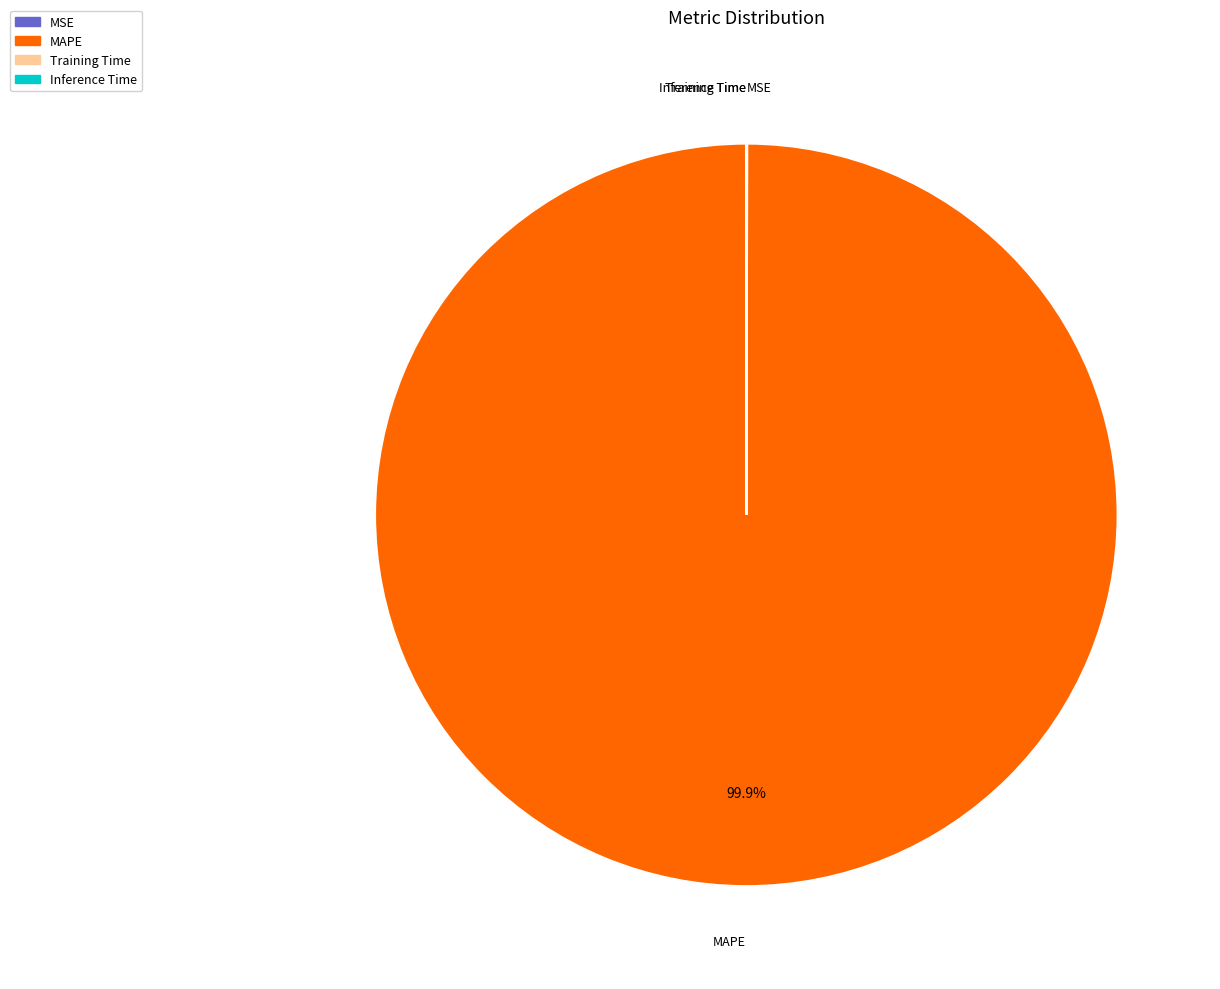

How many slices are in this pie chart?

4